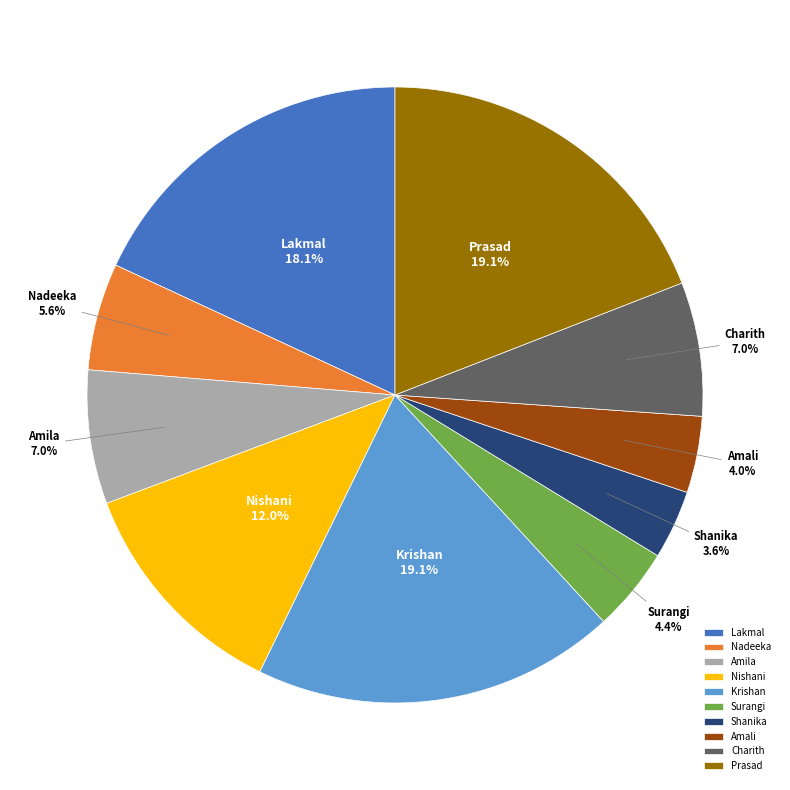

What is the ratio of the value at Surangi to the value at Nadeeka?

0.8